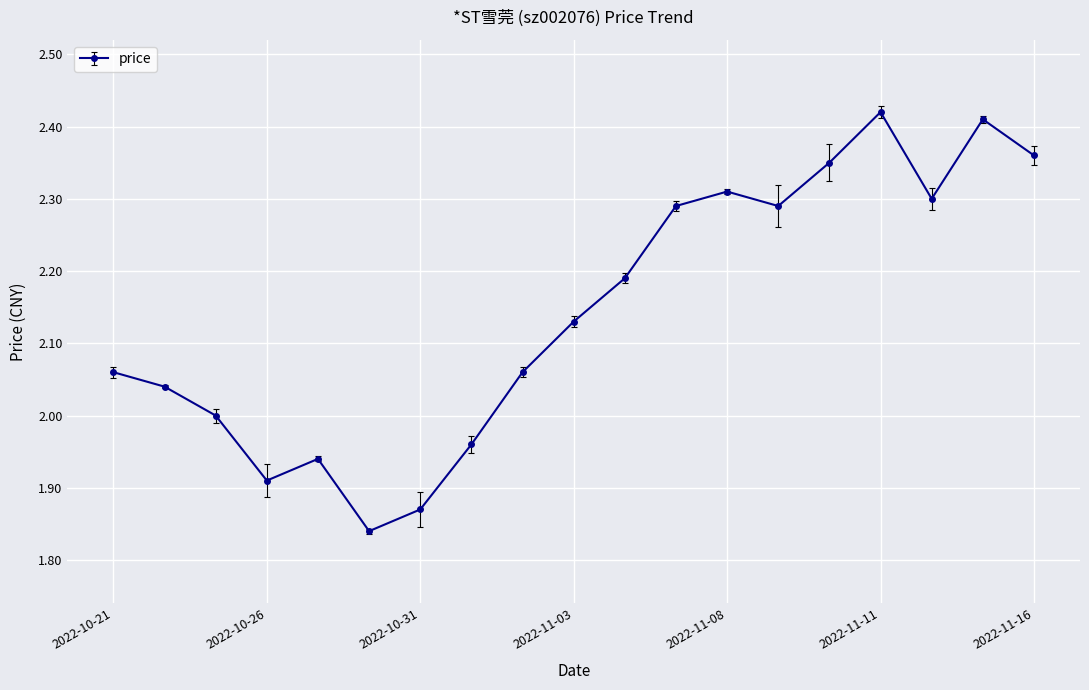

True or false: the data has more than 1 interior local peaks.

True